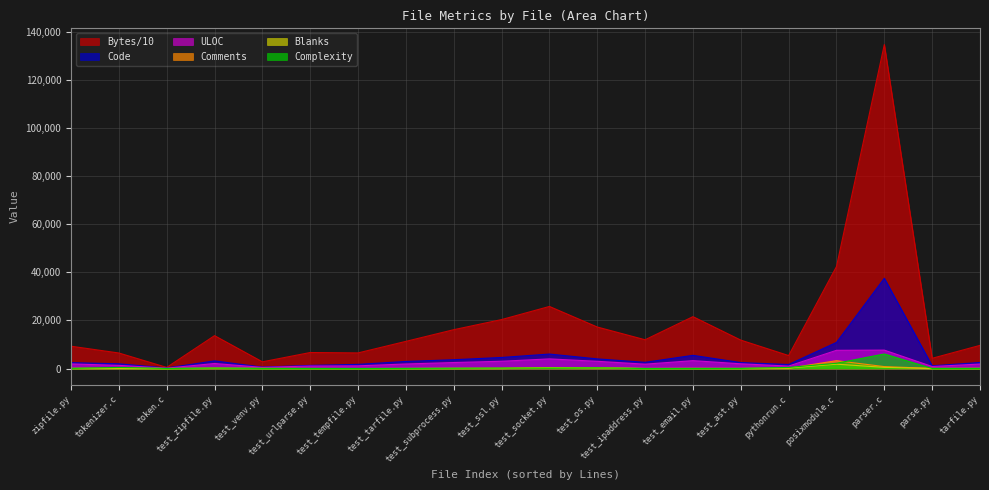

Reading left to right, transcribe all the data shown in this chart.

Bytes: zipfile.py=9272.4	tokenizer.c=6450.6	token.c=463.3	test_zipfile.py=13660.5	test_venv.py=2786.5	test_urlparse.py=6650.0	test_tempfile.py=6486.0	test_tarfile.py=11283.7	test_subprocess.py=16136.2	test_ssl.py=20340.1	test_socket.py=25792.2	test_os.py=17246.7	test_ipaddress.py=11954.7	test_email.py=21551.6	test_ast.py=11806.6	pythonrun.c=5389.6	posixmodule.c=42362.0	parser.c=134621.7	parse.py=4251.5	tarfile.py=9616.8
Code: zipfile.py=2452.0	tokenizer.c=1964.0	token.c=234.0	test_zipfile.py=3174.0	test_venv.py=585.0	test_urlparse.py=1299.0	test_tempfile.py=1732.0	test_tarfile.py=2935.0	test_subprocess.py=3653.0	test_ssl.py=4595.0	test_socket.py=6009.0	test_os.py=4004.0	test_ipaddress.py=2573.0	test_email.py=5476.0	test_ast.py=2476.0	pythonrun.c=1669.0	posixmodule.c=10834.0	parser.c=37504.0	parse.py=1132.0	tarfile.py=2510.0
ULOC: zipfile.py=1911.0	tokenizer.c=1312.0	token.c=156.0	test_zipfile.py=2084.0	test_venv.py=483.0	test_urlparse.py=1034.0	test_tempfile.py=1110.0	test_tarfile.py=1882.0	test_subprocess.py=2487.0	test_ssl.py=3017.0	test_socket.py=4002.0	test_os.py=2994.0	test_ipaddress.py=1805.0	test_email.py=3272.0	test_ast.py=1961.0	pythonrun.c=1016.0	posixmodule.c=7566.0	parser.c=7646.0	parse.py=838.0	tarfile.py=1861.0
Comments: zipfile.py=58.0	tokenizer.c=121.0	token.c=3.0	test_zipfile.py=107.0	test_venv.py=62.0	test_urlparse.py=22.0	test_tempfile.py=6.0	test_tarfile.py=16.0	test_subprocess.py=59.0	test_ssl.py=110.0	test_socket.py=378.0	test_os.py=252.0	test_ipaddress.py=23.0	test_email.py=52.0	test_ast.py=53.0	pythonrun.c=115.0	posixmodule.c=3263.0	parser.c=795.0	parse.py=44.0	tarfile.py=77.0
Blanks: zipfile.py=50.0	tokenizer.c=86.0	token.c=7.0	test_zipfile.py=148.0	test_venv.py=30.0	test_urlparse.py=20.0	test_tempfile.py=6.0	test_tarfile.py=25.0	test_subprocess.py=77.0	test_ssl.py=92.0	test_socket.py=383.0	test_os.py=305.0	test_ipaddress.py=11.0	test_email.py=47.0	test_ast.py=4.0	pythonrun.c=227.0	posixmodule.c=1808.0	parser.c=485.0	parse.py=19.0	tarfile.py=33.0
Complexity: zipfile.py=62.0	tokenizer.c=452.0	token.c=27.0	test_zipfile.py=181.0	test_venv.py=44.0	test_urlparse.py=19.0	test_tempfile.py=2.0	test_tarfile.py=43.0	test_subprocess.py=117.0	test_ssl.py=187.0	test_socket.py=178.0	test_os.py=274.0	test_ipaddress.py=4.0	test_email.py=19.0	test_ast.py=50.0	pythonrun.c=446.0	posixmodule.c=2188.0	parser.c=6041.0	parse.py=26.0	tarfile.py=36.0